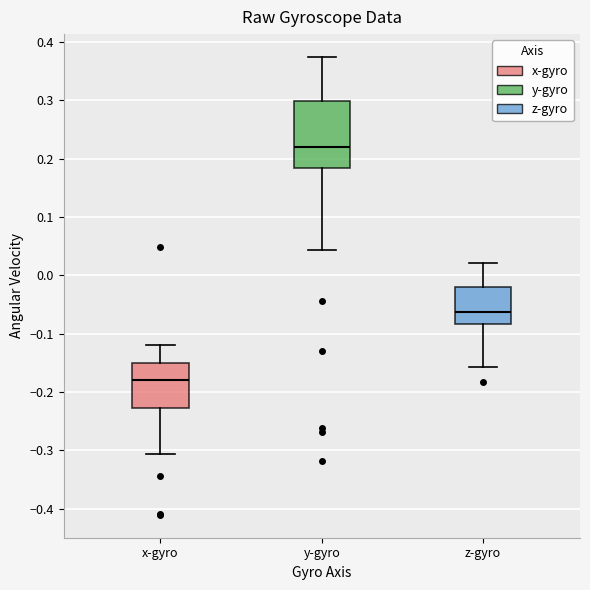

Reading left to right, read every box against the y-axis: the position of its median line, the range the box covers, and the ends of its whiskers. The values are not printed on the chart, so give them approximately, as read against the axis.

x-gyro: median -0.18, box -0.23 to -0.15, whiskers -0.31 to -0.12
y-gyro: median 0.22, box 0.18 to 0.30, whiskers 0.04 to 0.37
z-gyro: median -0.06, box -0.08 to -0.02, whiskers -0.16 to 0.02